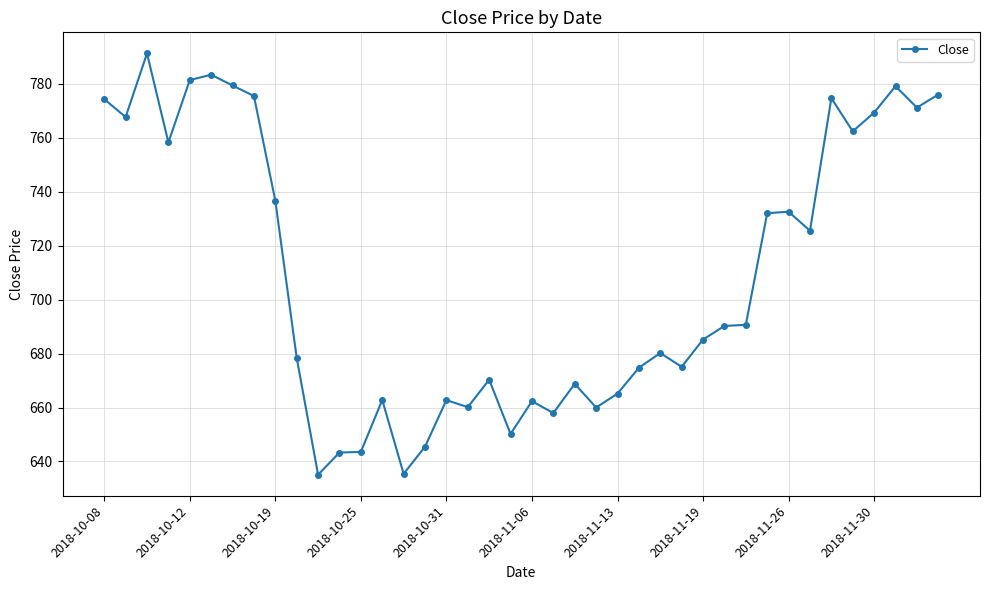

What is the value of the 23rd point from the left?

668.8